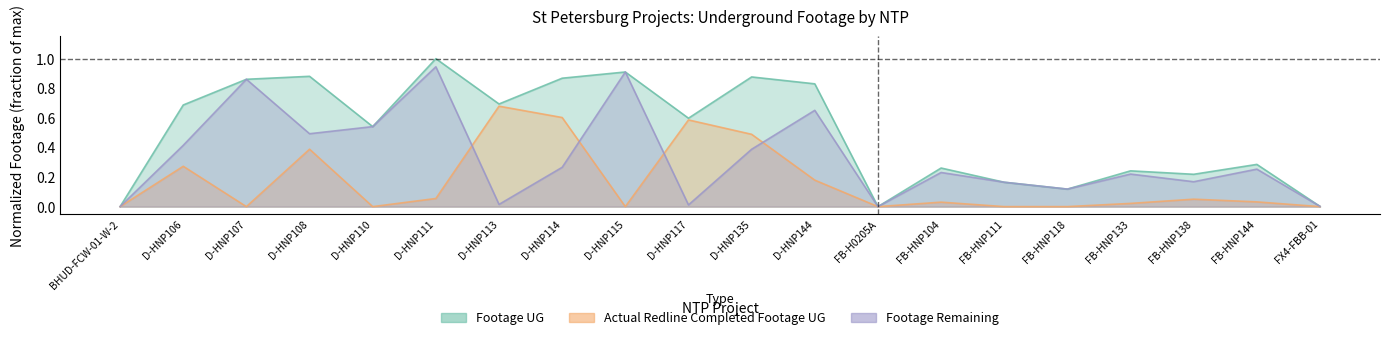

Reading left to right, transcribe all the data shown in this chart.

Footage UG: 0.0	0.7	0.9	0.9	0.5	1.0	0.7	0.9	0.9	0.6	0.9	0.8	0.0	0.3	0.2	0.1	0.2	0.2	0.3	0.0
Actual Redline Completed Footage UG: 0.0	0.3	0.0	0.4	0.0	0.1	0.7	0.6	0.0	0.6	0.5	0.2	0.0	0.0	0.0	0.0	0.0	0.1	0.0	0.0
Footage Remaining: 0.0	0.4	0.9	0.5	0.5	0.9	0.0	0.3	0.9	0.0	0.4	0.7	0.0	0.2	0.2	0.1	0.2	0.2	0.3	0.0